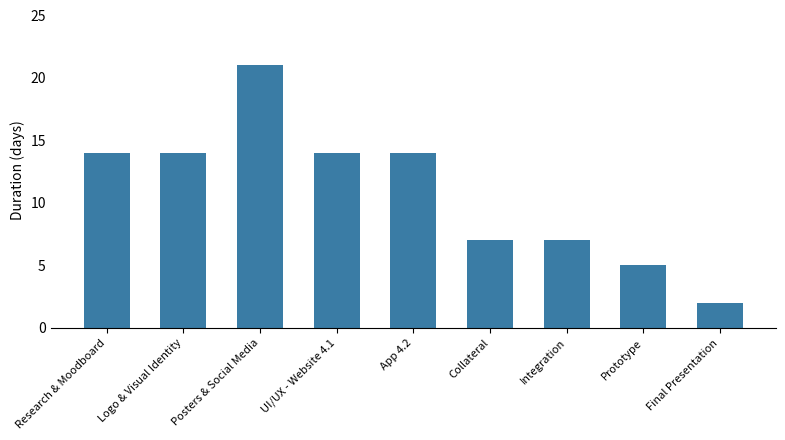

How many categories are shown in the chart?

9